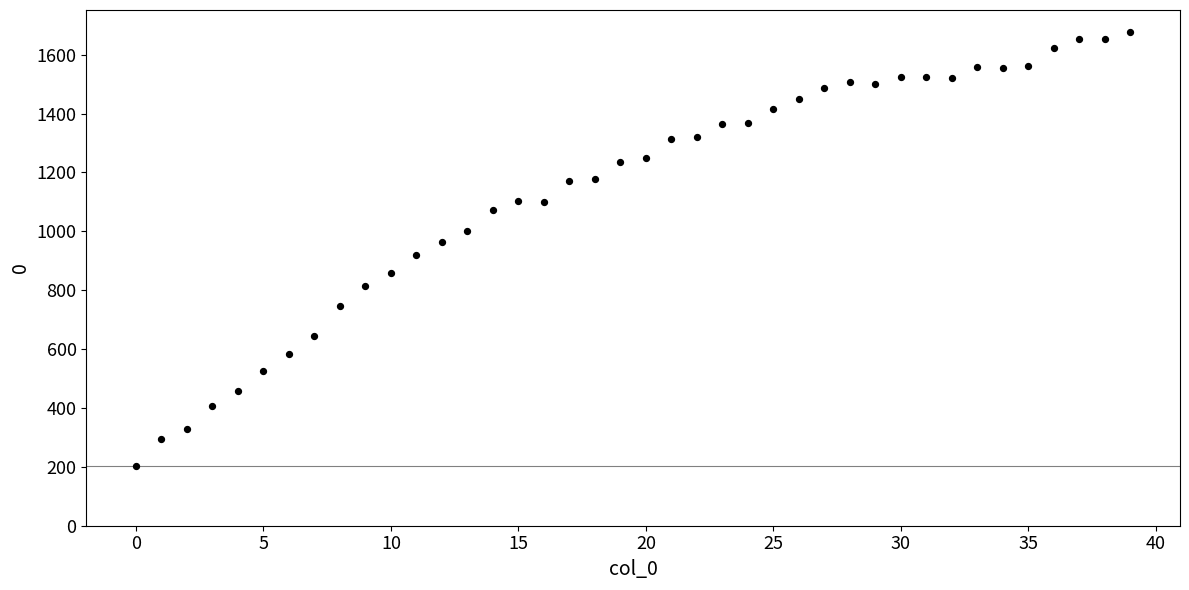

What is the range of Y values (max minus min)?

1474